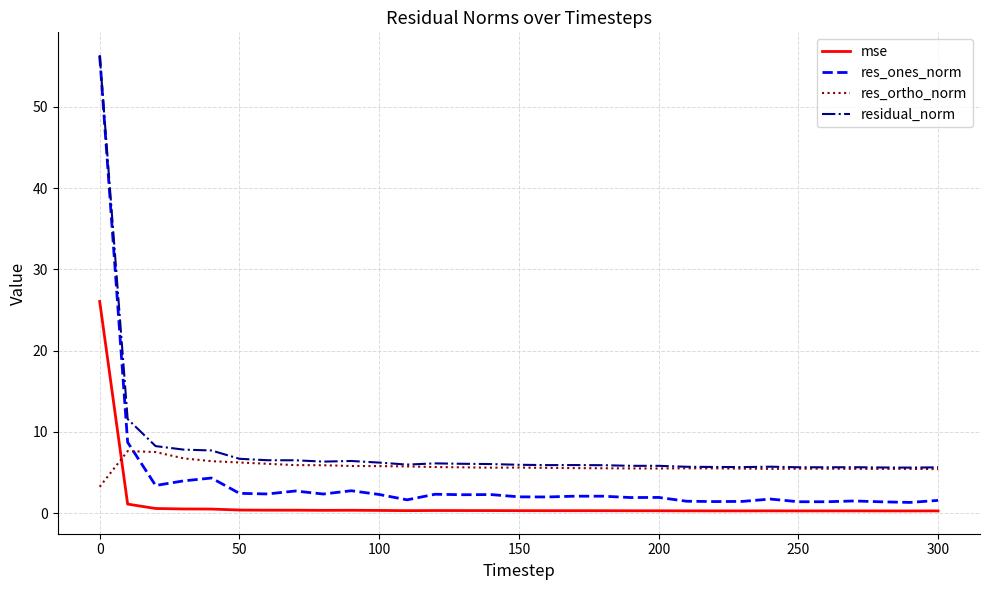

Which series has the widest spread of values?

res_ones_norm